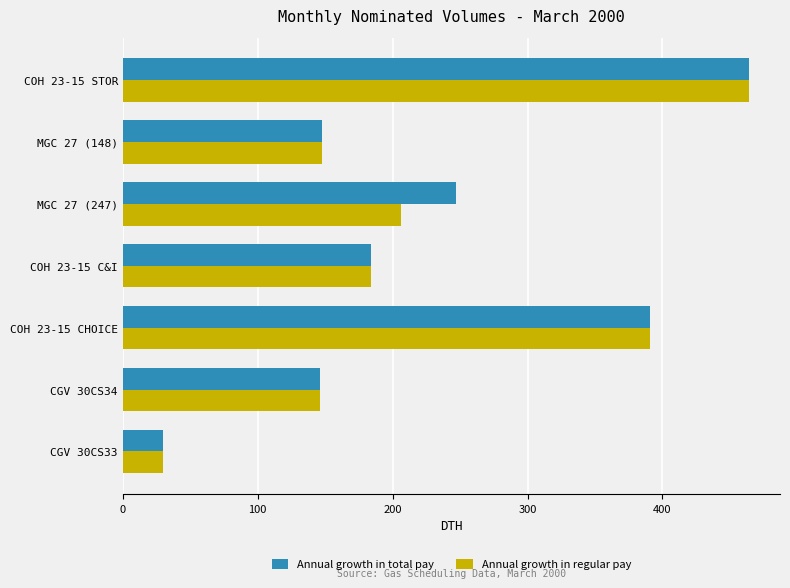

How many data points does each series have?

7